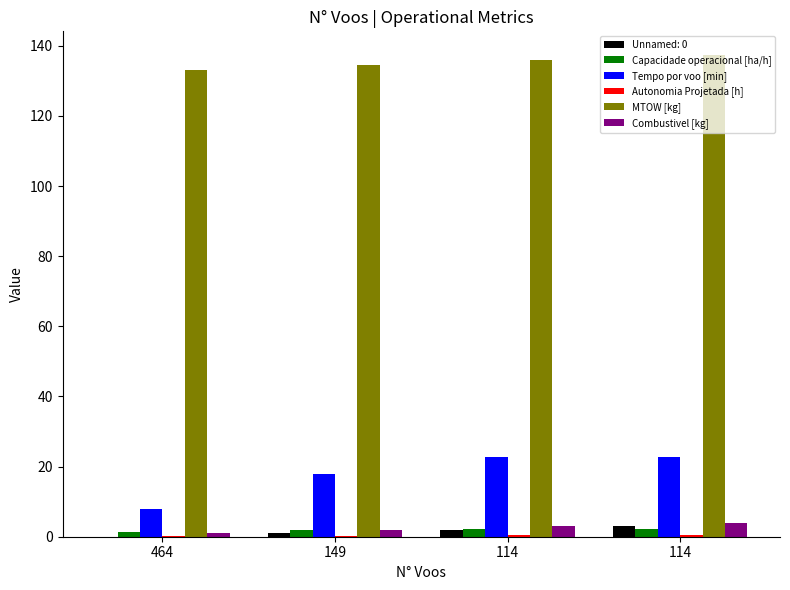

How many groups of bars are there?

4